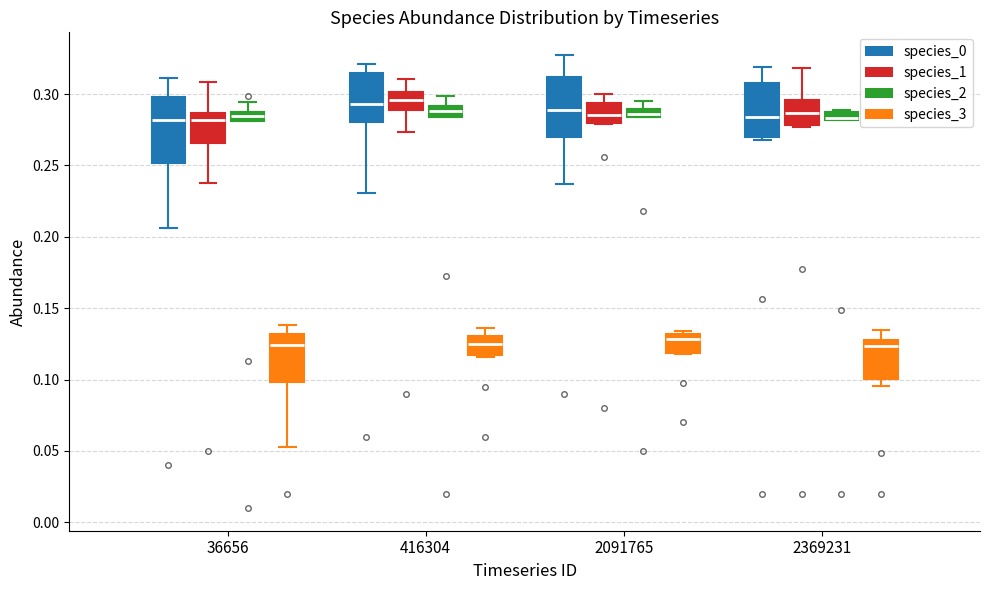

Where is the upper edge of the box for 36656 (species_3) on the y-axis? The values are not printed on the chart, so give them approximately, as read against the axis.

0.130